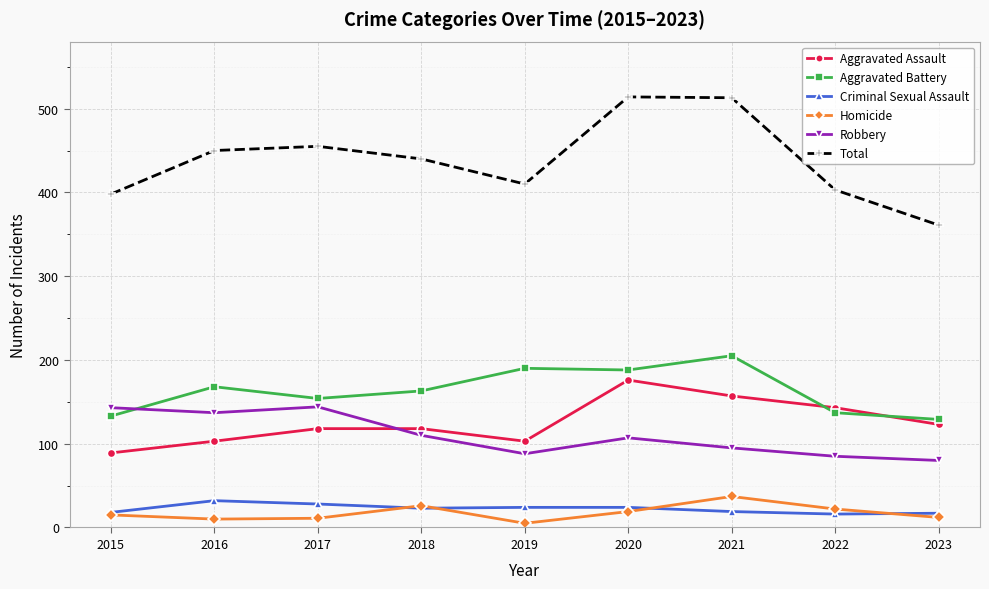

List the series in order of their peak value, highest first.

Total, Aggravated Battery, Aggravated Assault, Robbery, Homicide, Criminal Sexual Assault